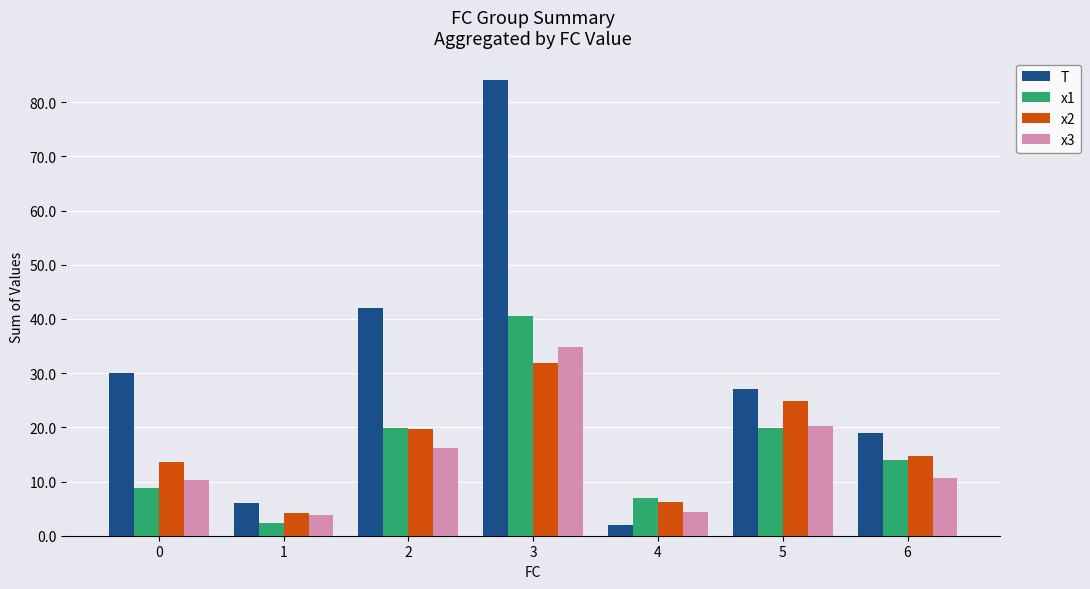

Which series has the largest total across all categories?

T